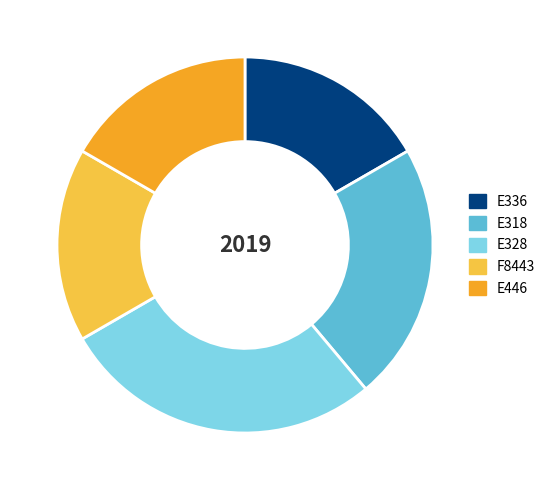

Which slice is the largest?

E328